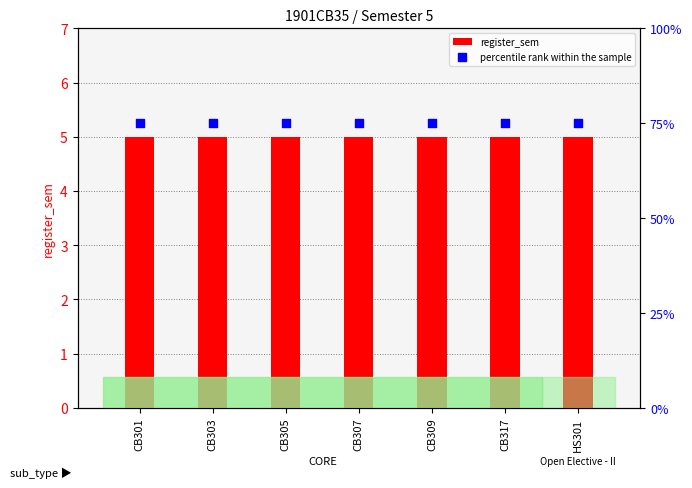

Which series has the largest total across all categories?

percentile rank within the sample